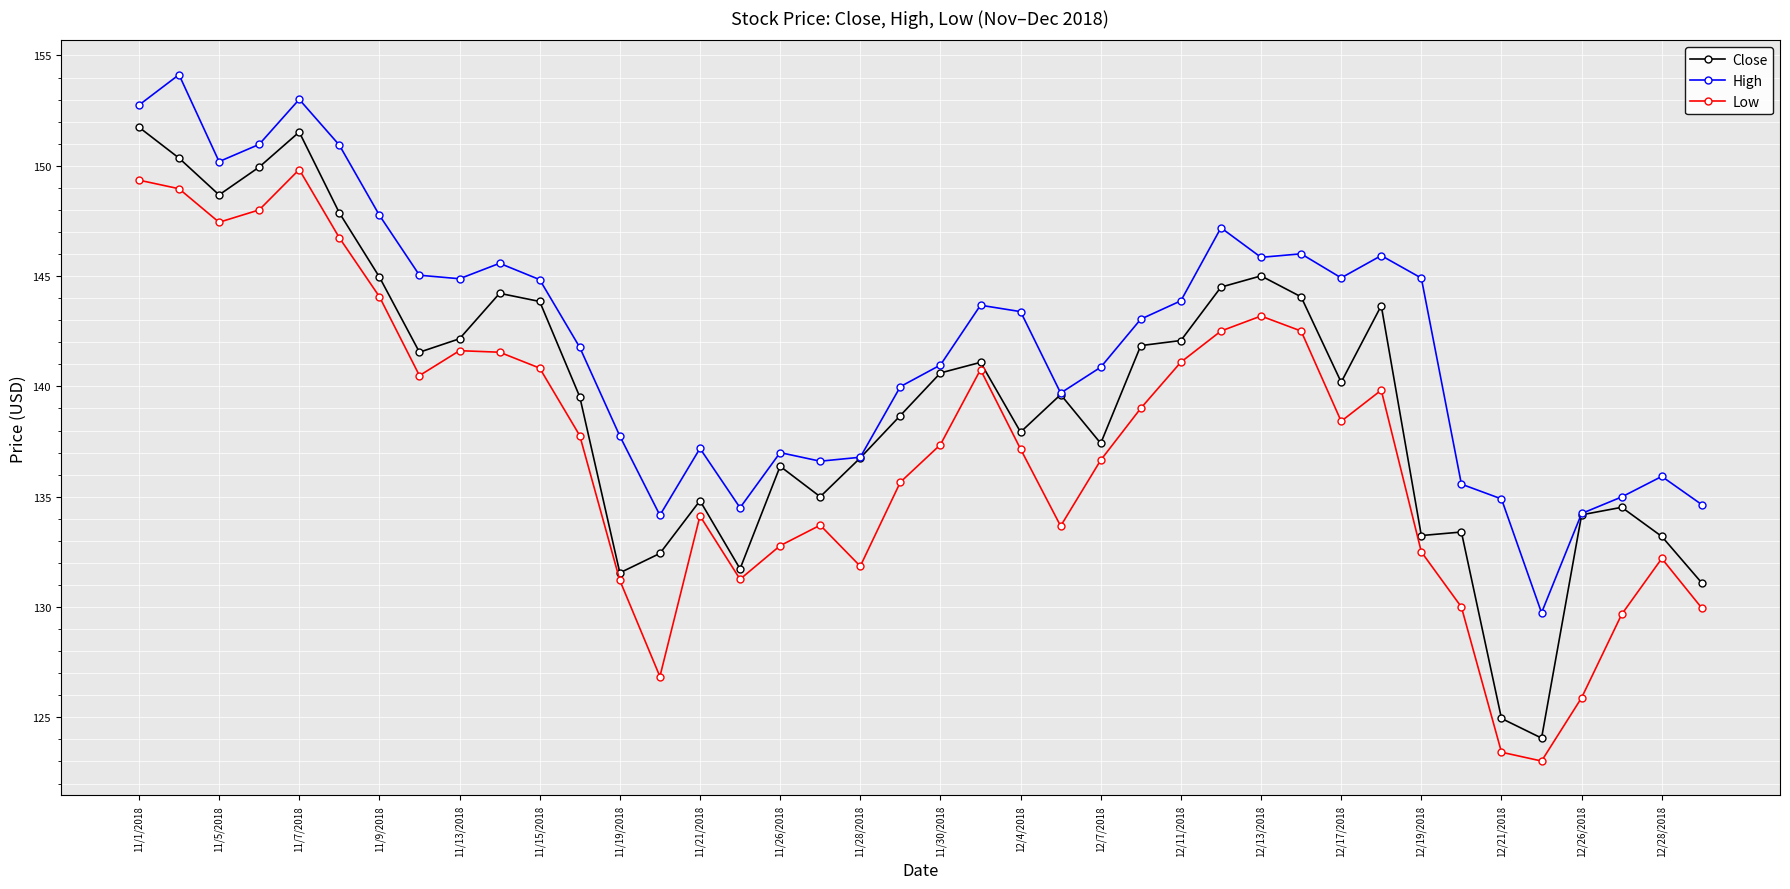

How many data points does each series have?

40